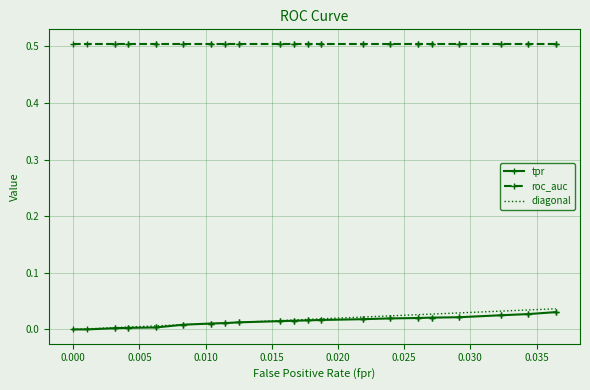

What position from the right is 0.000?

39